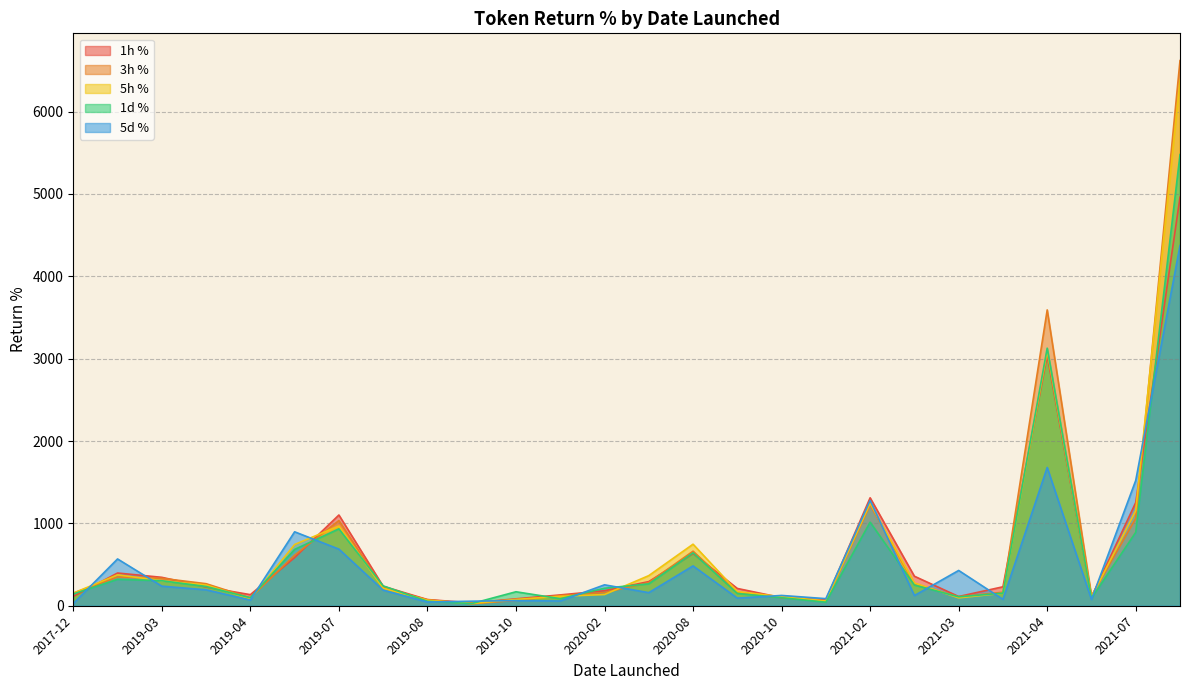

True or false: 5d % has a value of 687.4 at 2019-07-02.

True